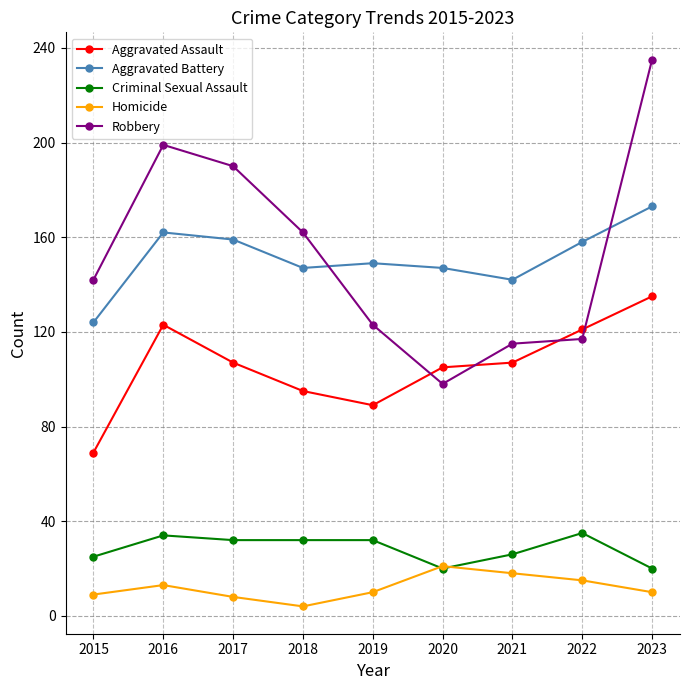

At which category does Robbery reach its first local valley?

2020